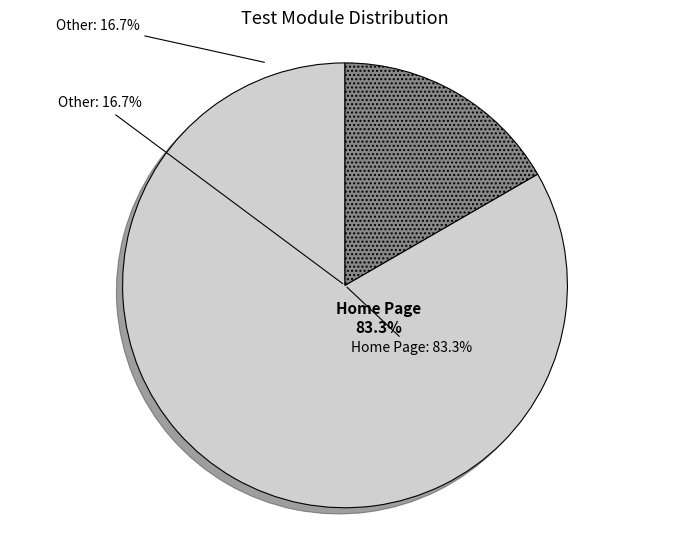

What percentage do Other and Home Page together represent?

100.0%